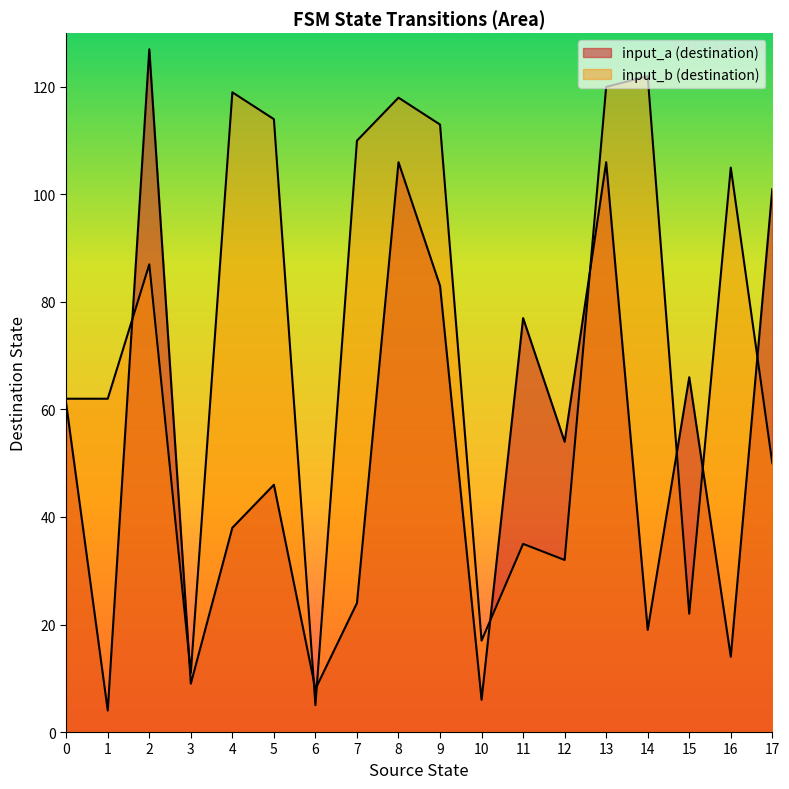

Read the source_state value at 10, to the nearest 5.

5